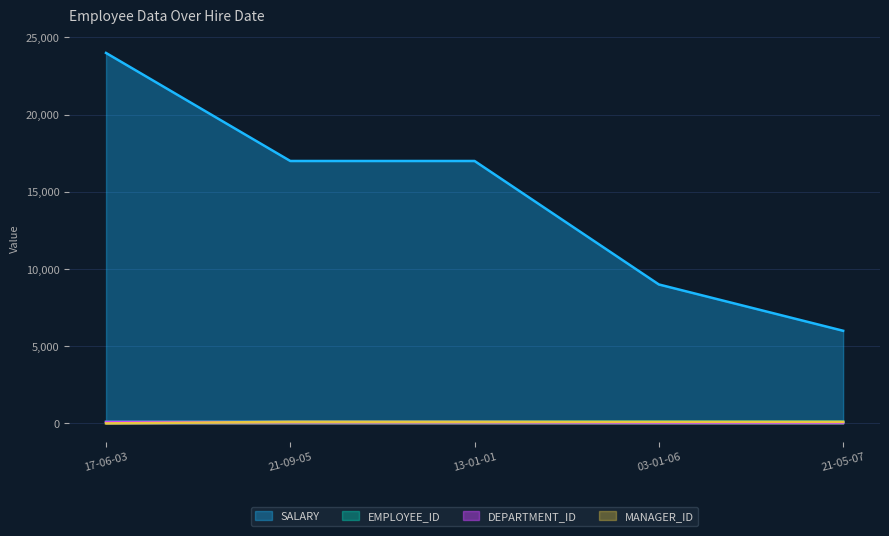

Rank the series by their maximum value, from lowest to highest.

DEPARTMENT_ID, MANAGER_ID, EMPLOYEE_ID, SALARY